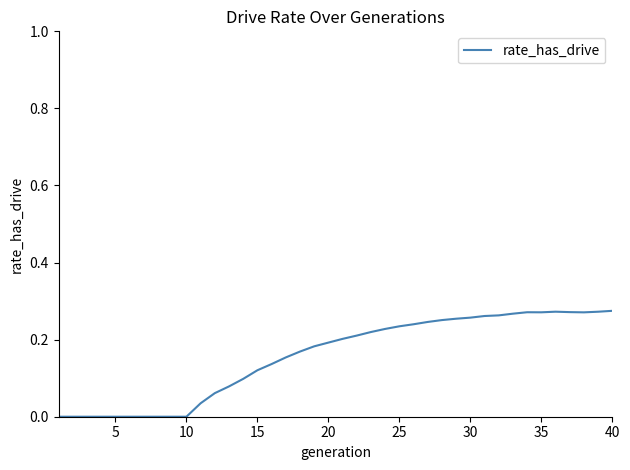

What is the sum of all values?

6.3